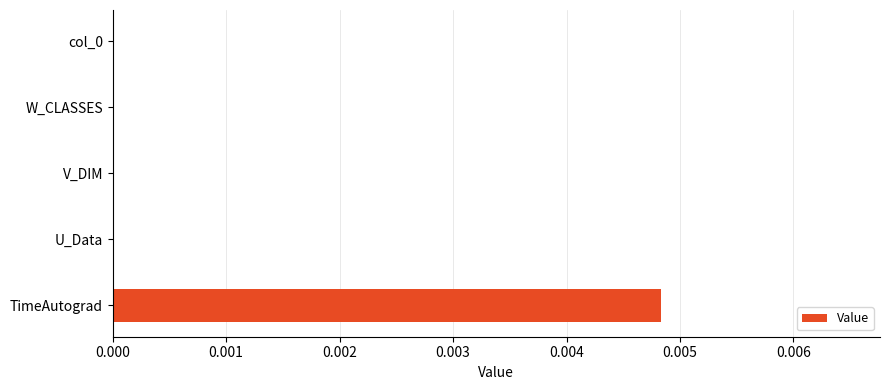

Which label corresponds to the largest value in the chart?

TimeAutograd